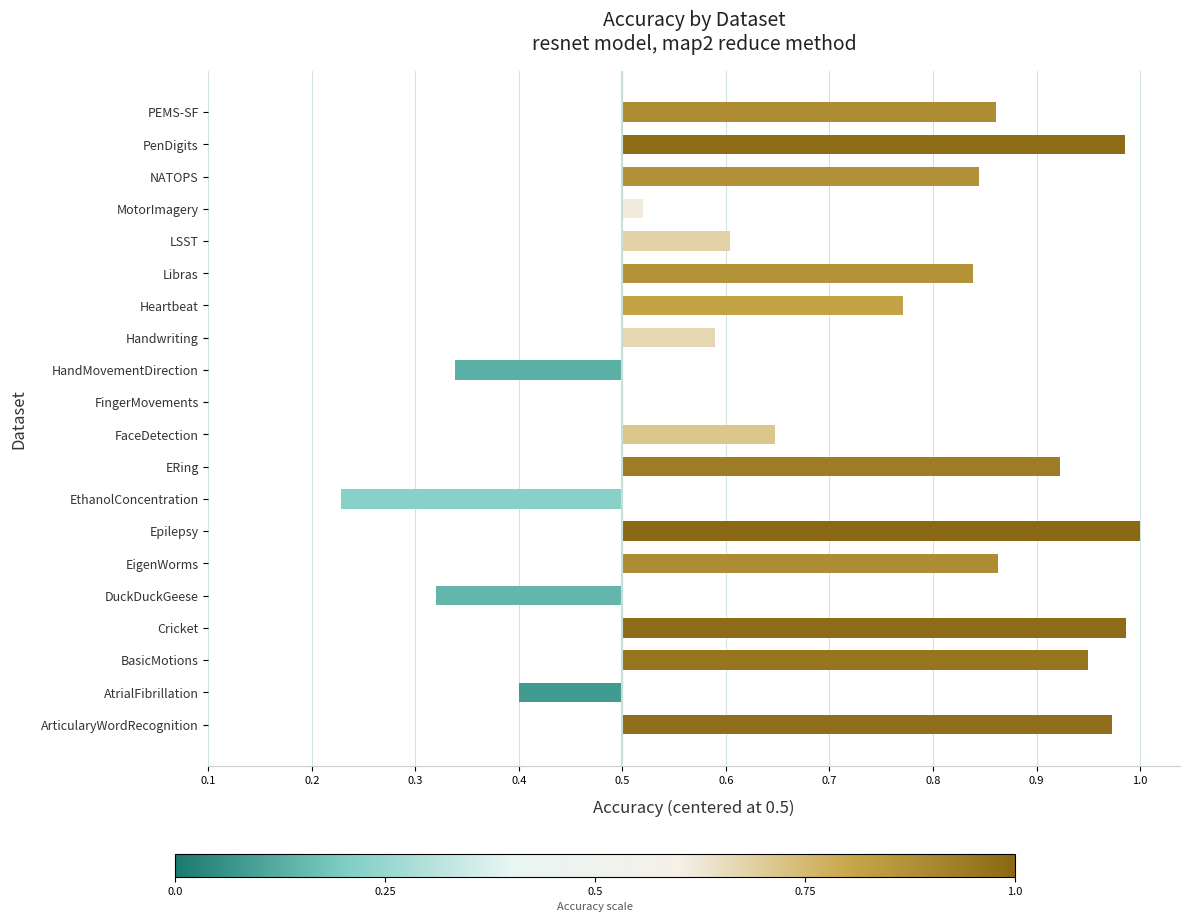

How many data points are less than 0?

4